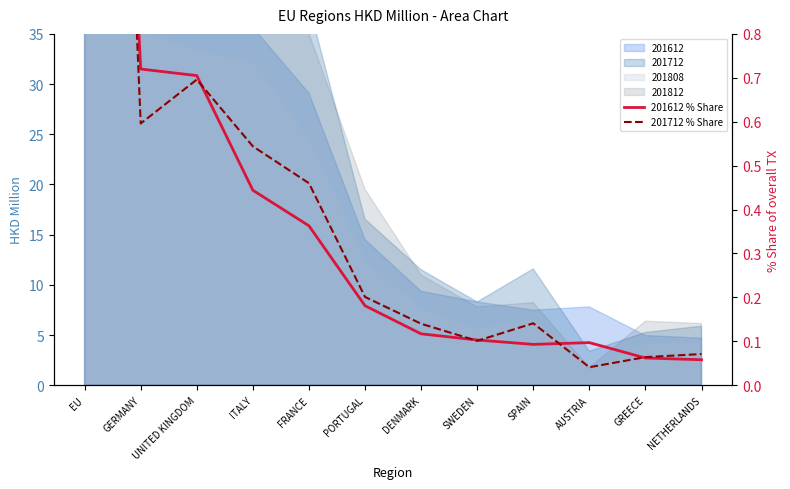

What is the highest value of the 201612 % Share series?

3.3